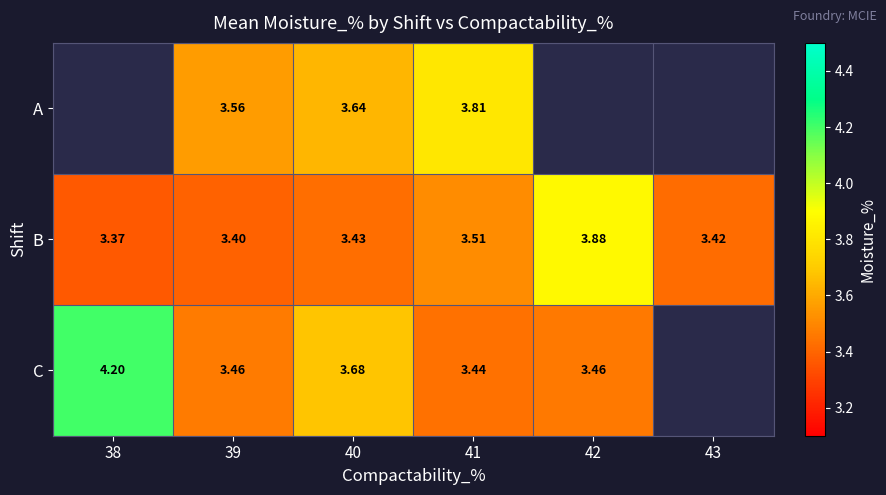

Where does the A series first go above 3?

39